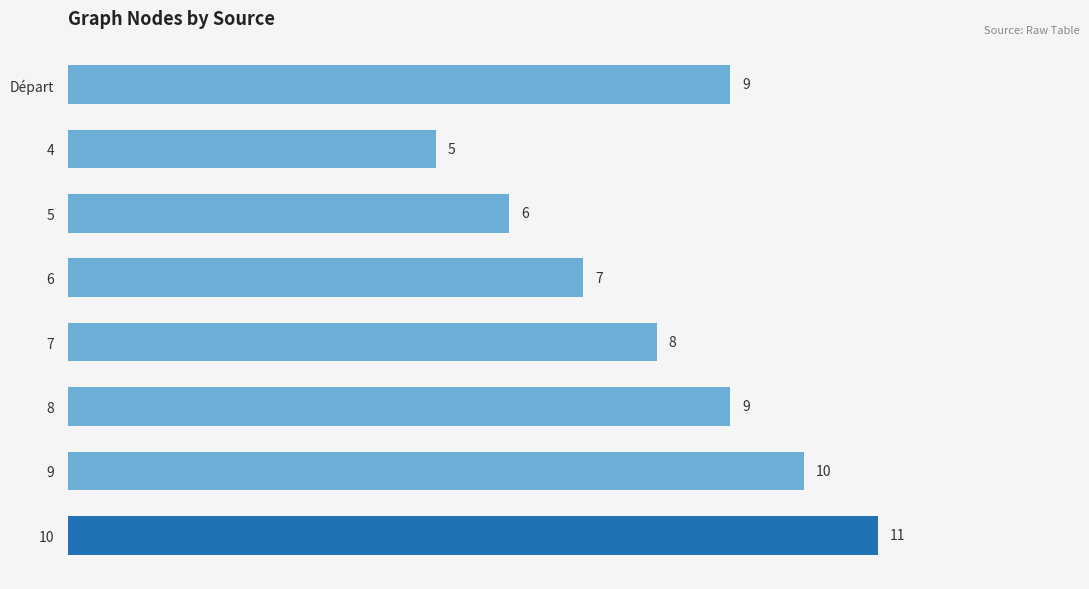

The value at 5 is 10. True or false?

False